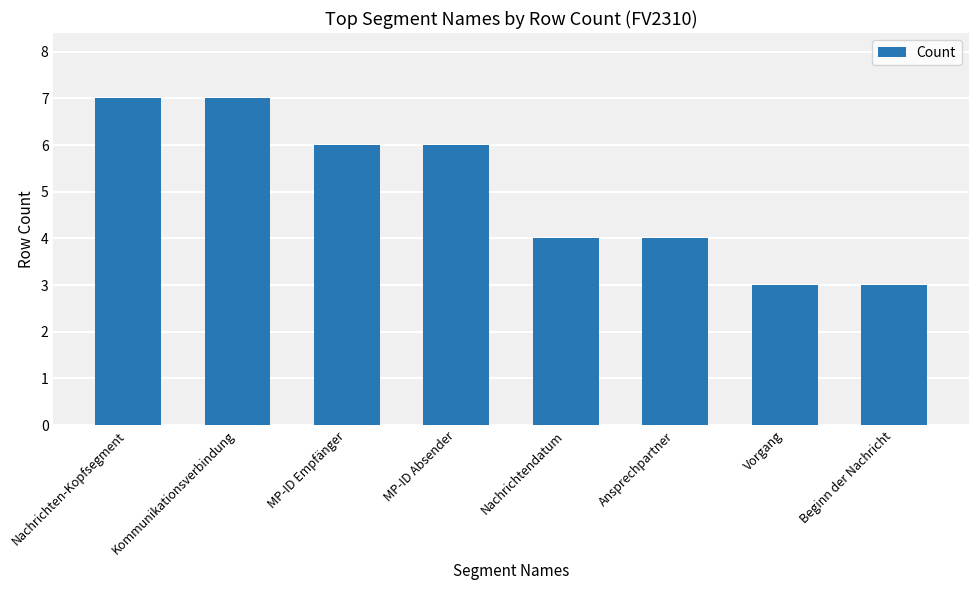

What is the label of the 2nd bar from the left?

Kommunikationsverbindung